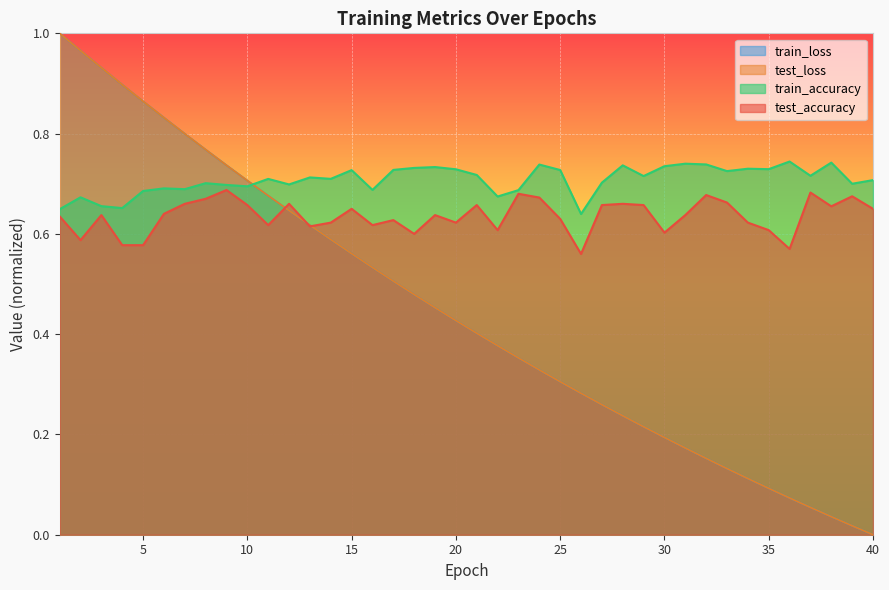

Where is the first local maximum for test_accuracy?

3